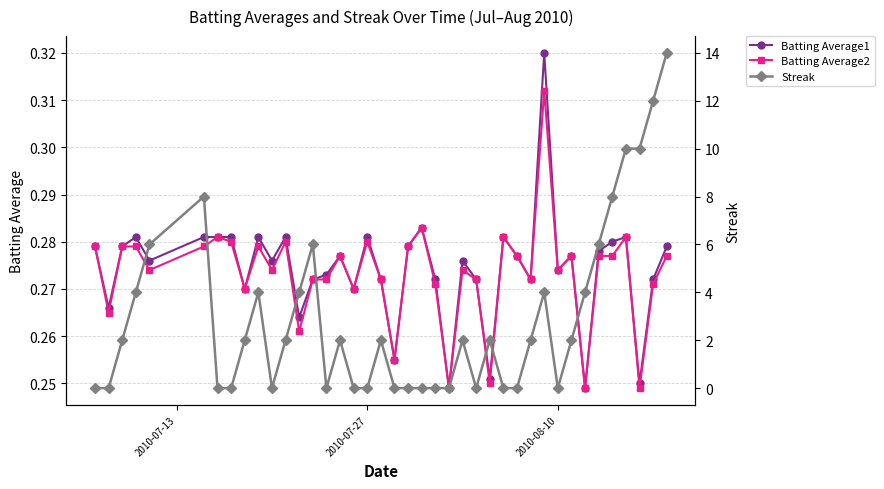

How many interior local peaks does the Batting Average1 series have?

11